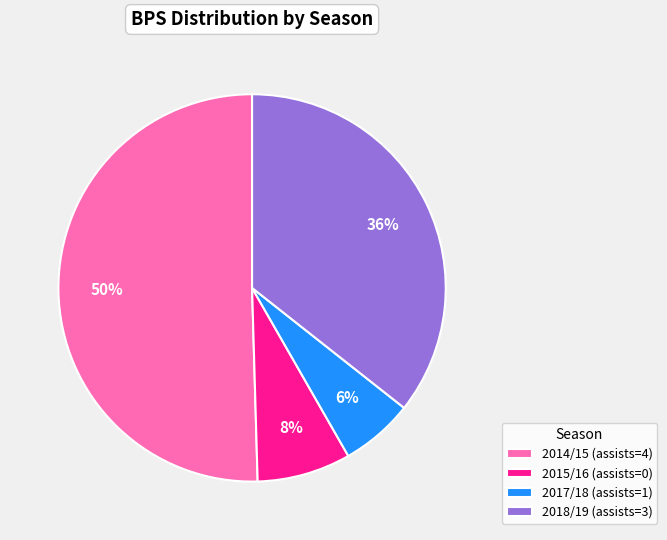

Do 2014/15 (assists=4) and 2015/16 (assists=0) together represent more than half of the pie?

Yes